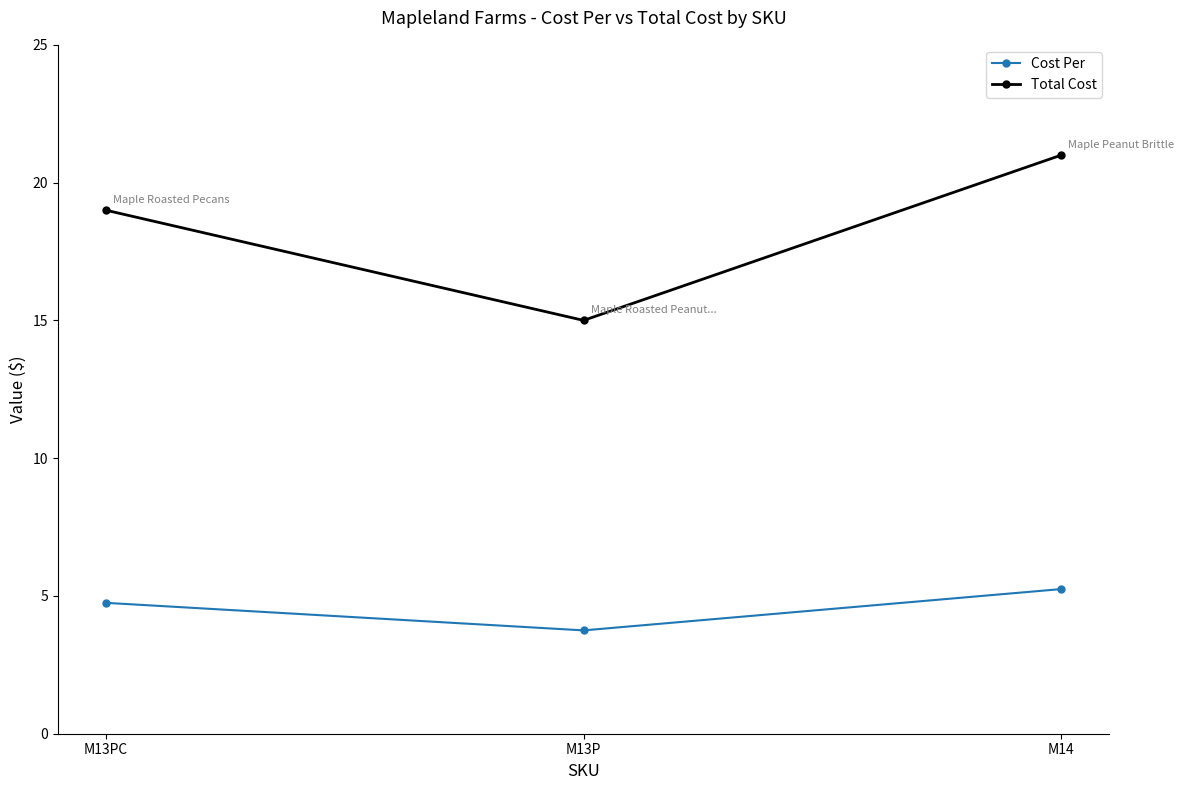

What are all the series names shown in the legend?

Cost Per, Total Cost